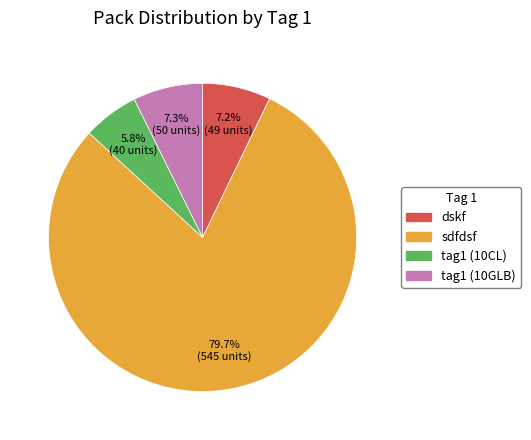

Does any single category account for the majority?

Yes